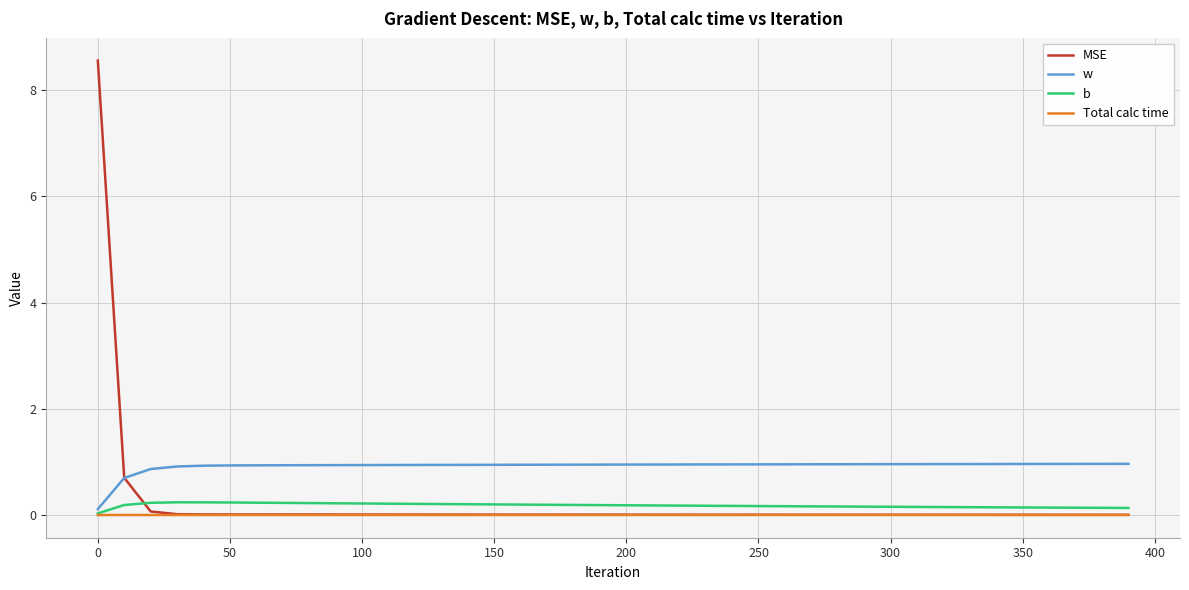

What is the maximum value shown in the chart?

8.6